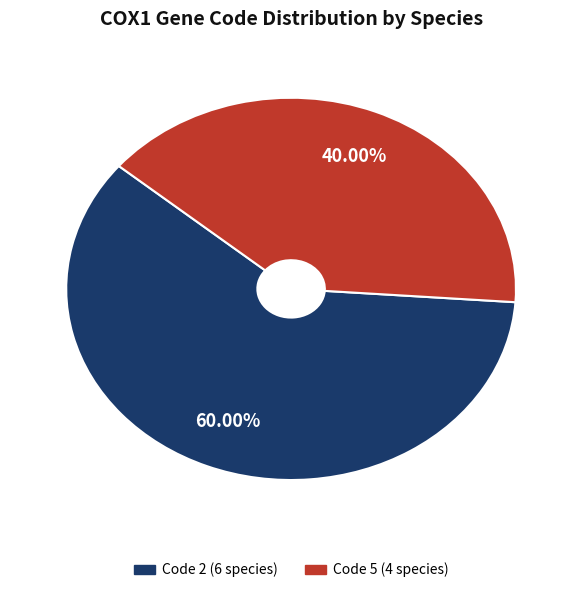

Is there any slice that represents more than half of the pie?

Yes